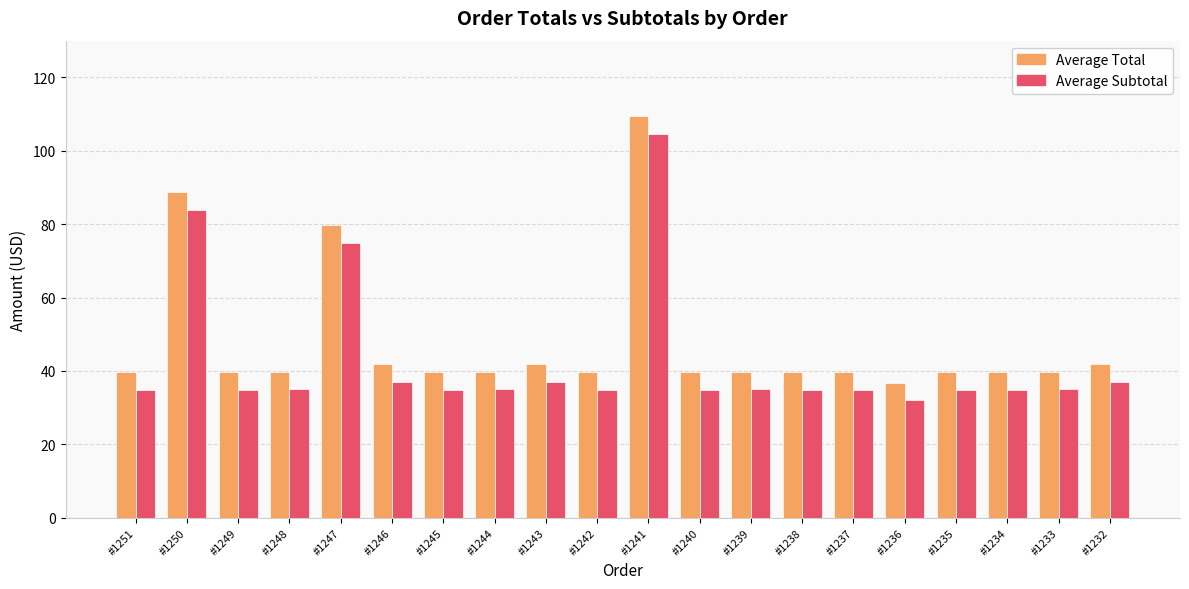

Is the value of Average Subtotal at #1236 greater than the value of Average Total at #1249?

No